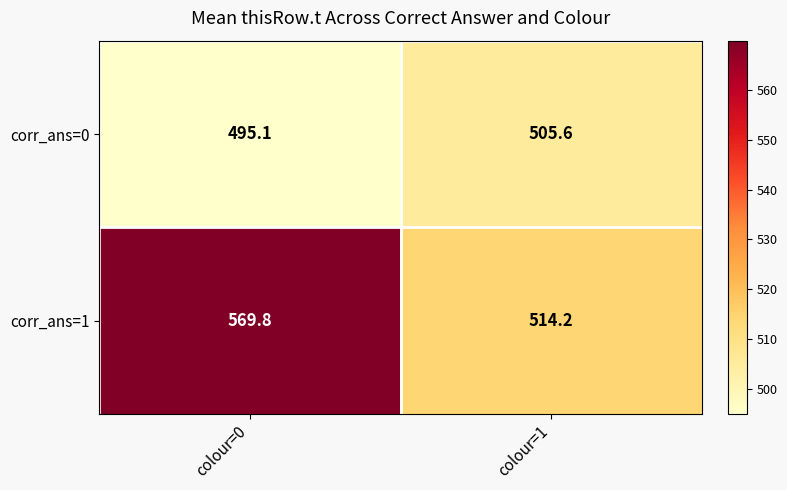

What is the total value across all series at colour=0?

1064.9